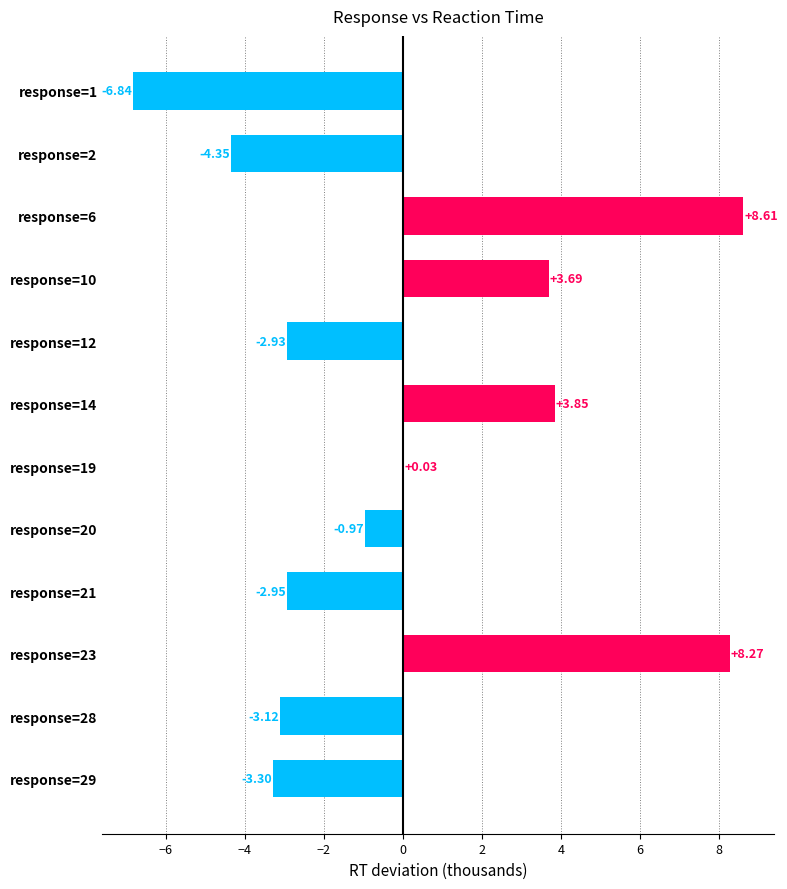

Are the bars grouped side by side (vs. stacked)?

No